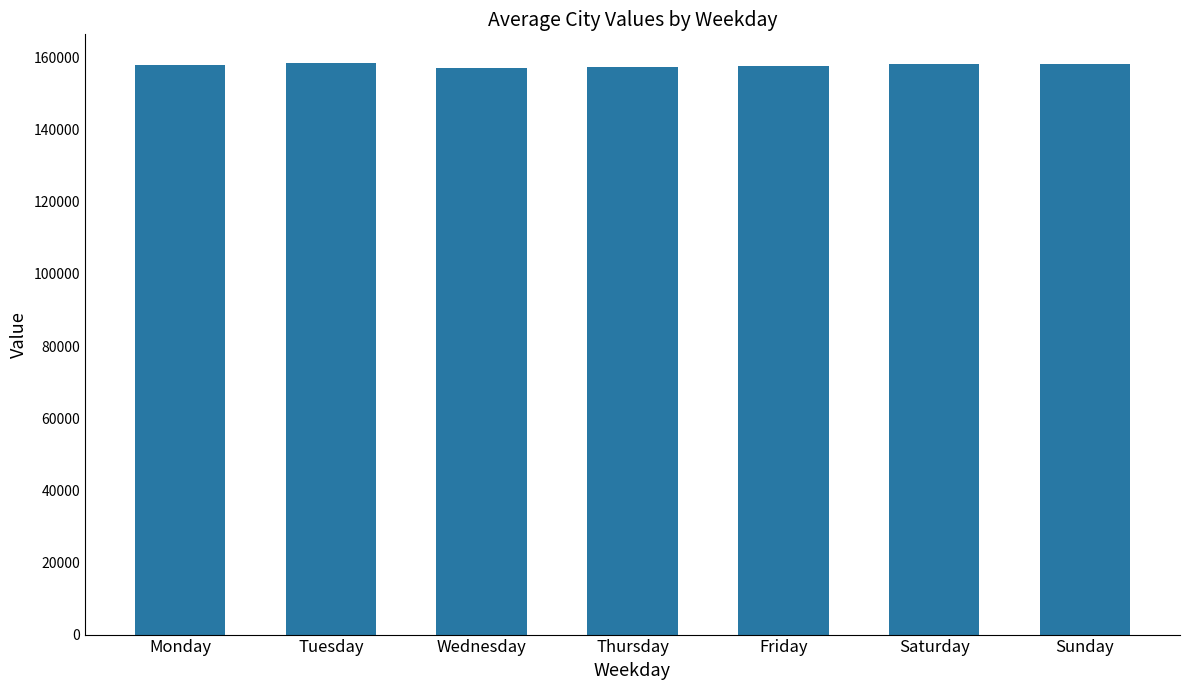

What is the sum of all values?

1105503.0